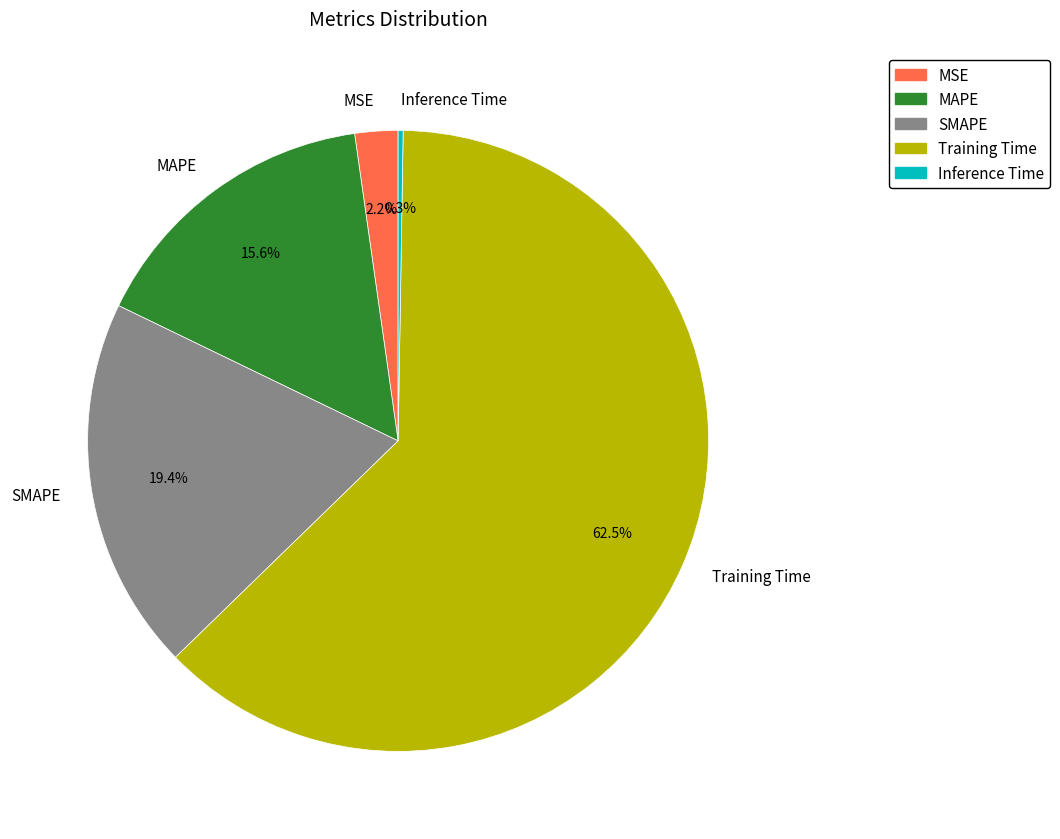

Which has a higher value, MAPE or MSE?

MAPE